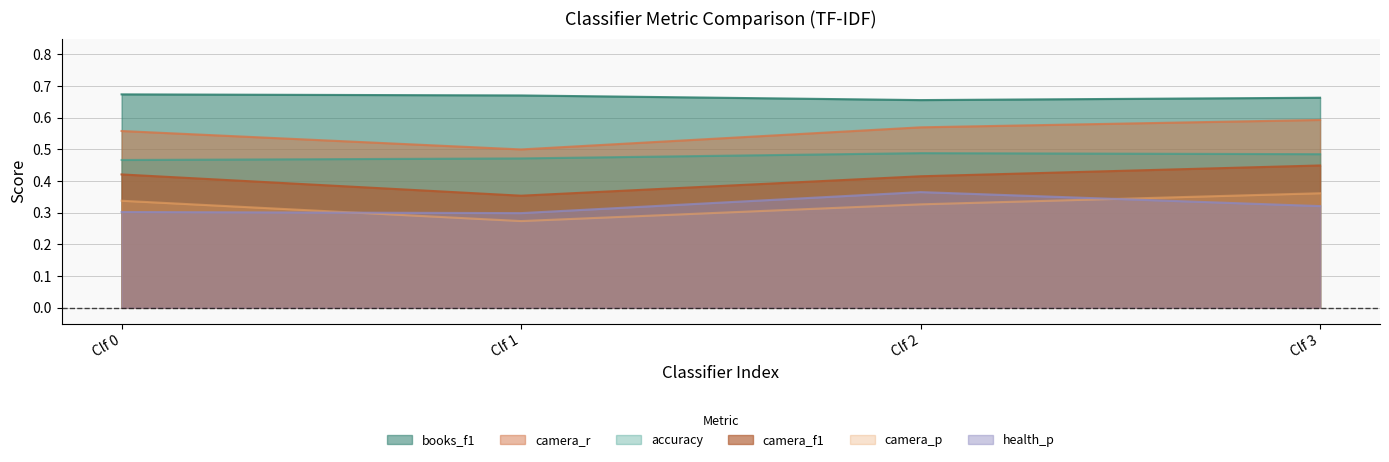

Which category has the lowest value across all series?

Clf 1